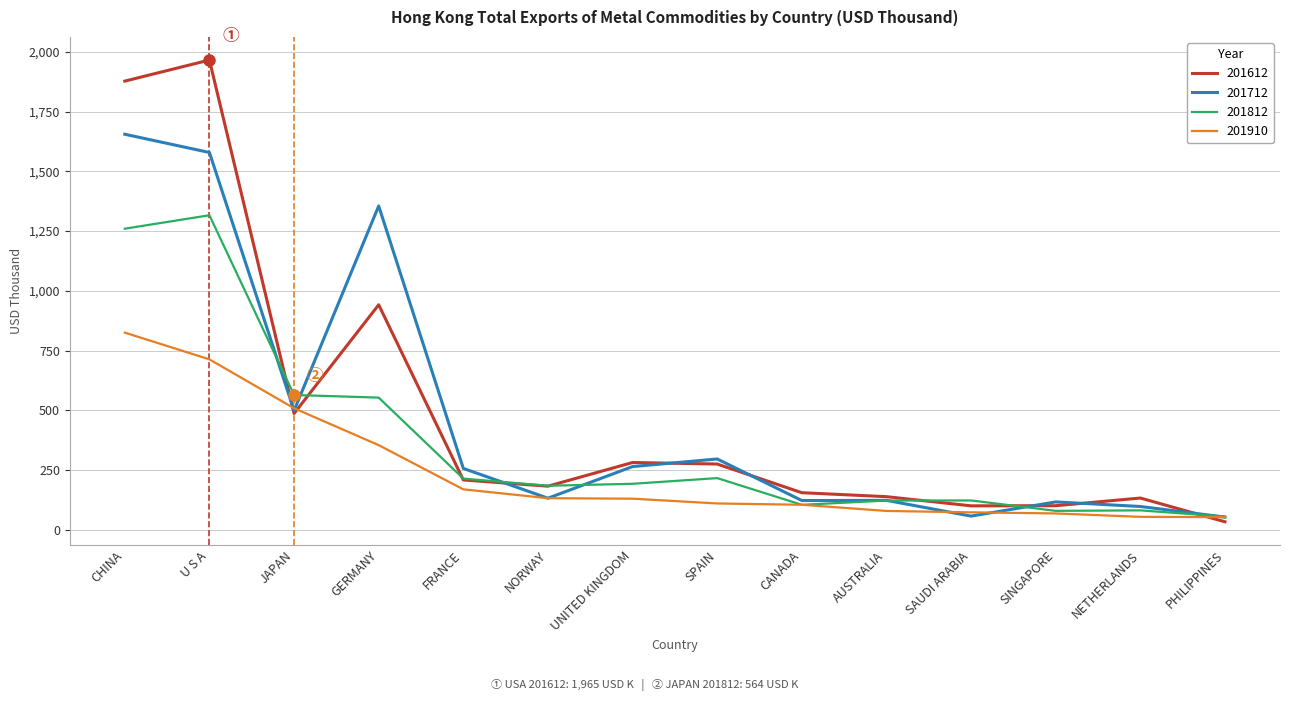

List the series in order of their peak value, lowest first.

201910, 201812, 201712, 201612